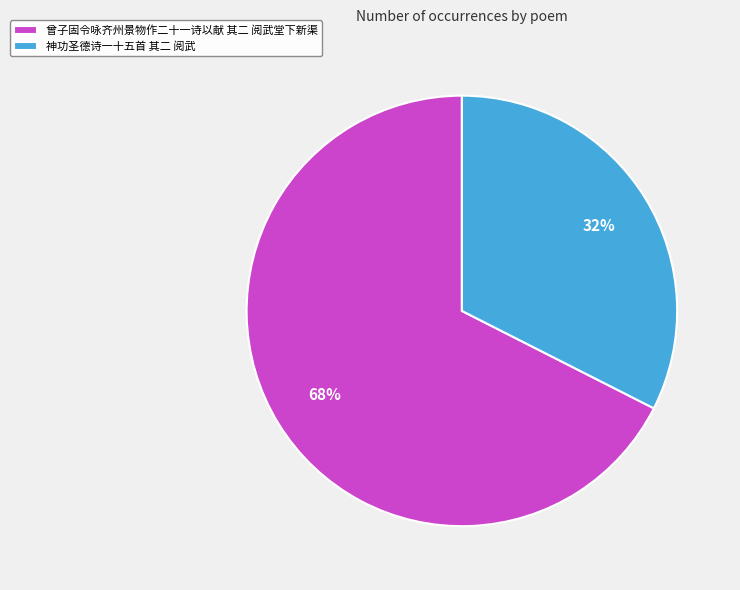

To the nearest percent, what is the average slice percentage?

50%